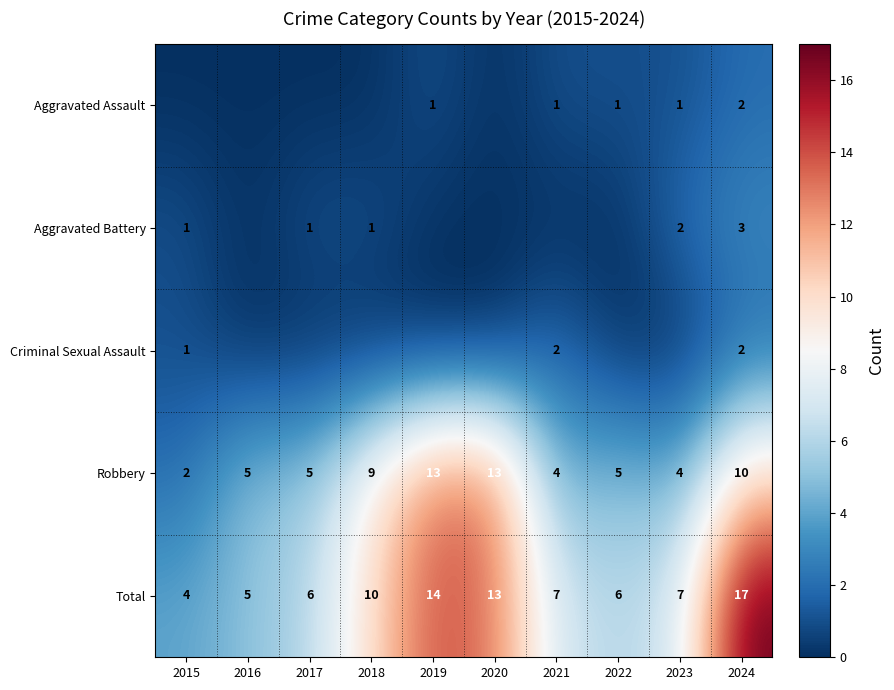

At how many categories does at least one series exceed 9?

4